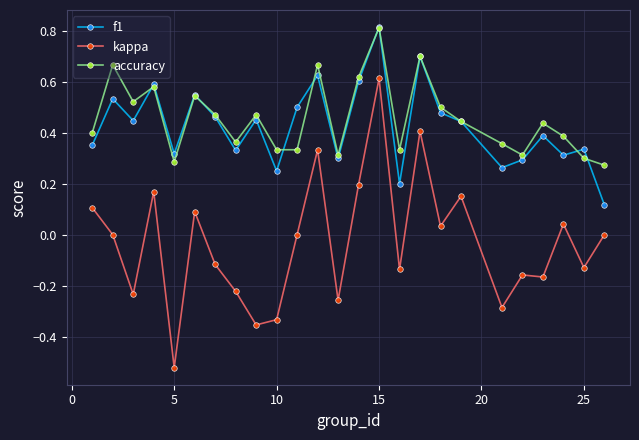

What are all the series names shown in the legend?

f1, kappa, accuracy